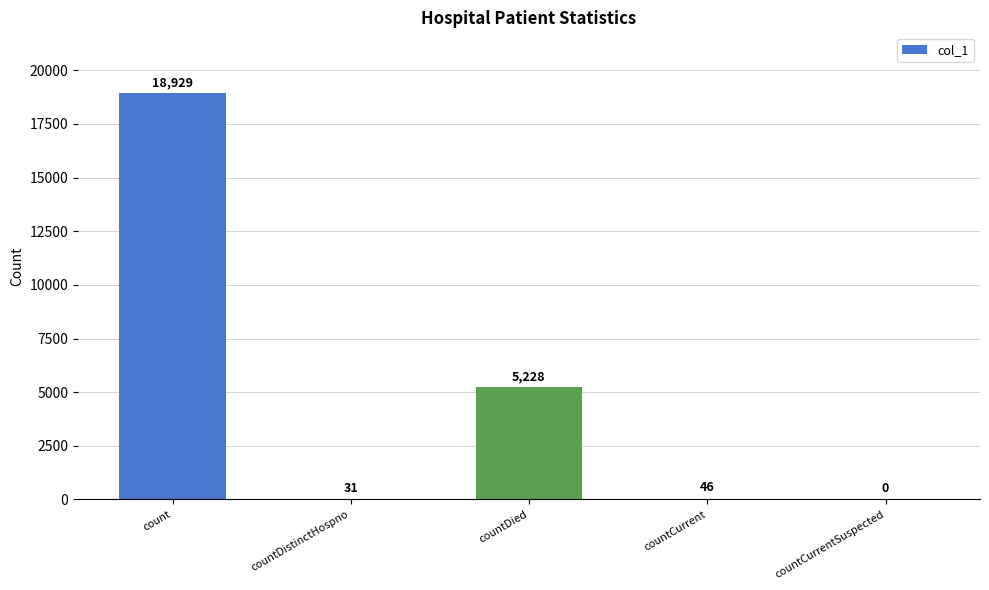

What is the difference between the values at countCurrent and countCurrentSuspected?

46